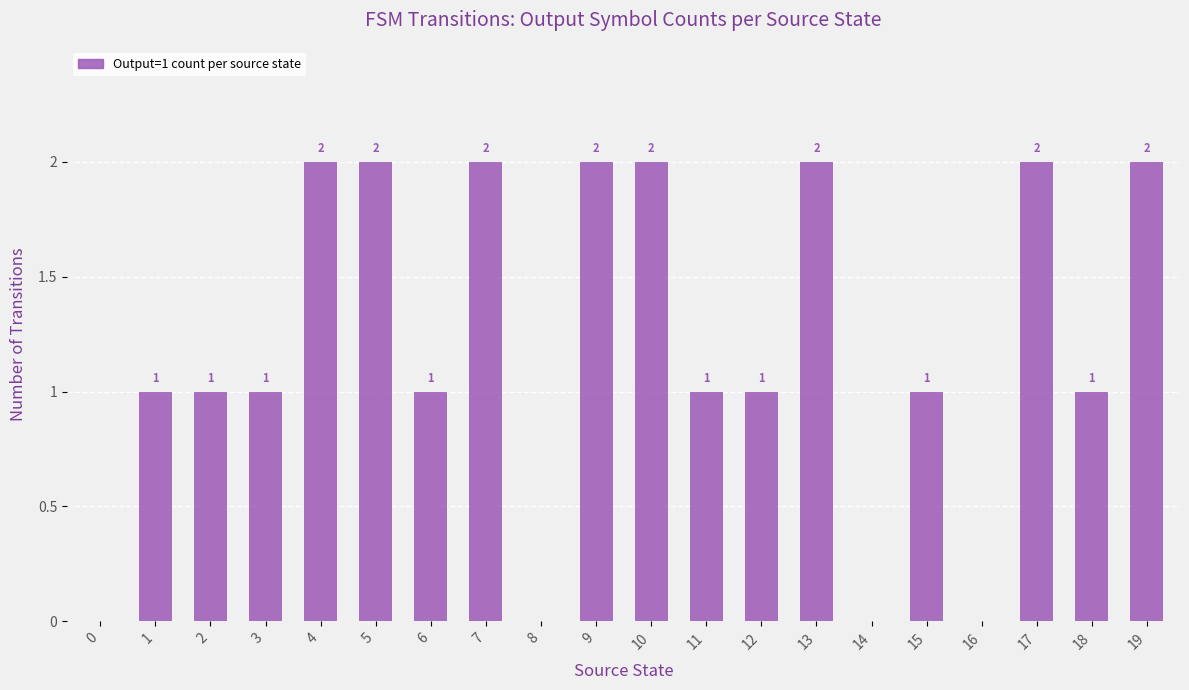

Reading left to right, what are all the values shown in this chart?

0=0	1=1	2=1	3=1	4=2	5=2	6=1	7=2	8=0	9=2	10=2	11=1	12=1	13=2	14=0	15=1	16=0	17=2	18=1	19=2